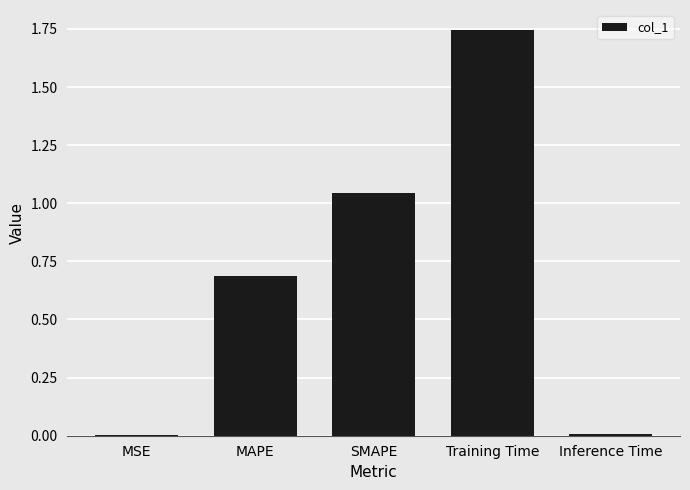

Is it true that the value at SMAPE is 0.6?

False